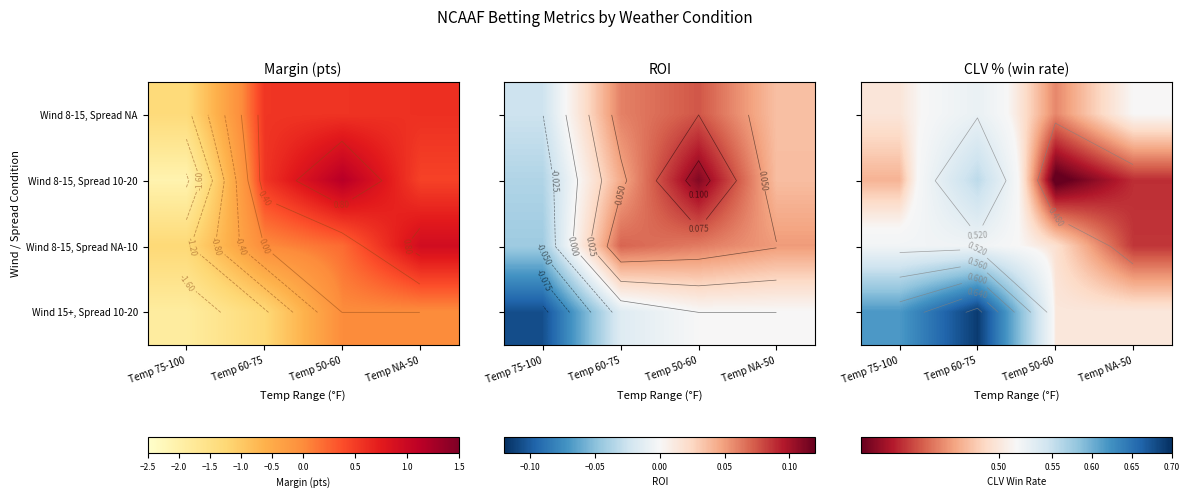

At which category is the sum across all series the highest?

Temp 60-75